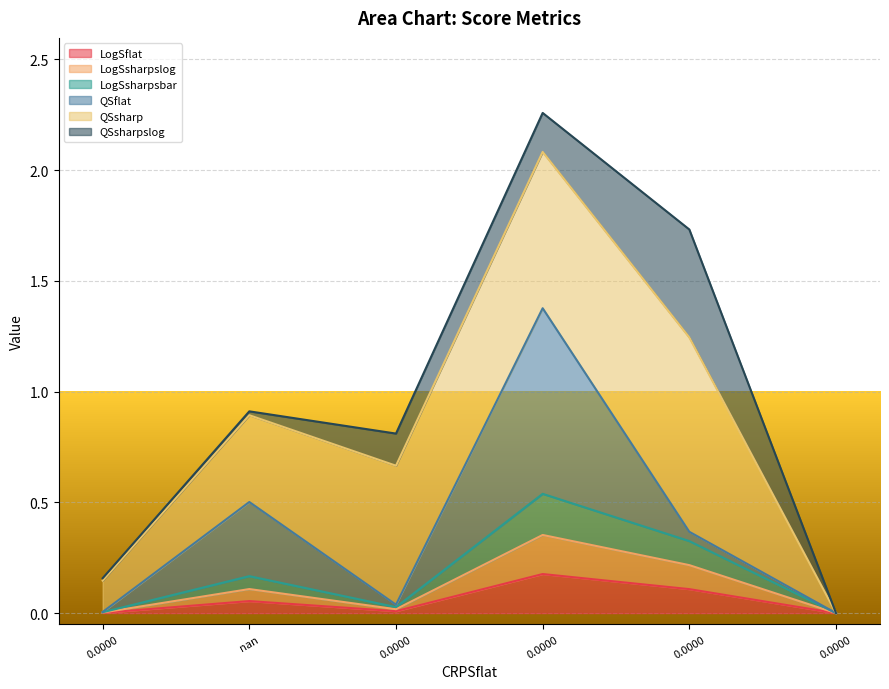

Does the chart display data point markers on the line(s)?

No